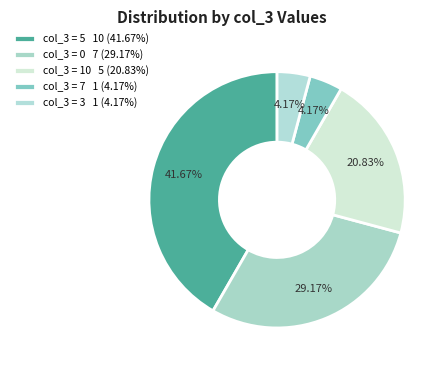

Count the number of slices in the pie.

5